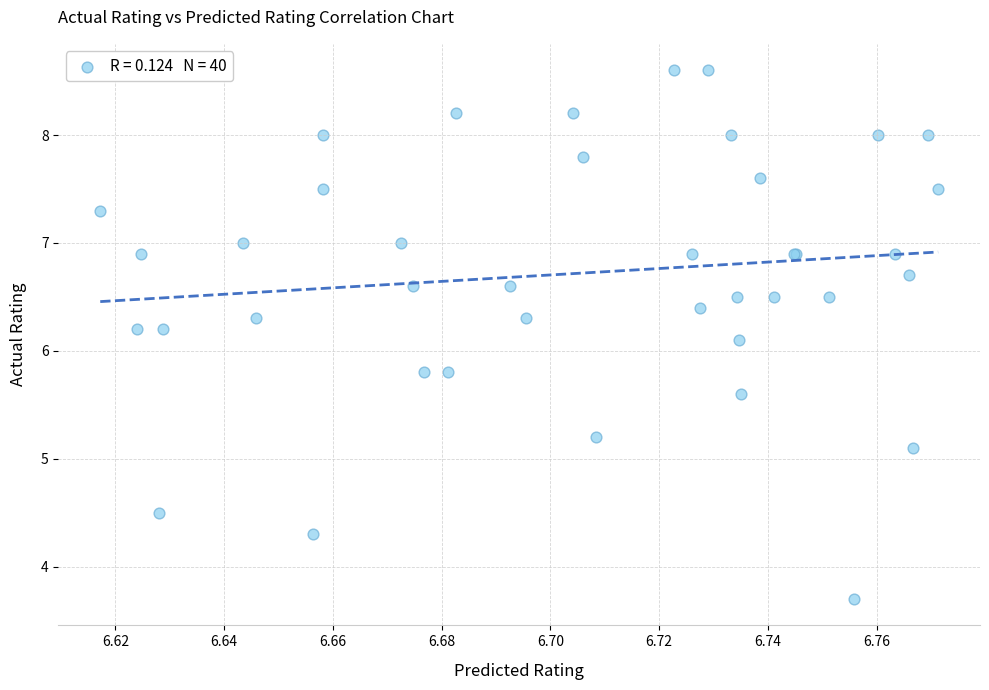

What Y value in the scatter plot is closest to 6?

6.1